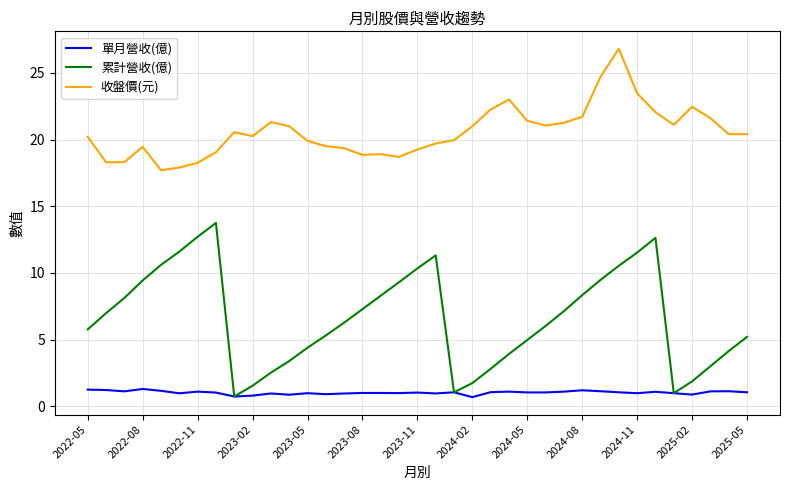

True or false: 收盤價(元) has more than 1 points higher than both neighbors.

True